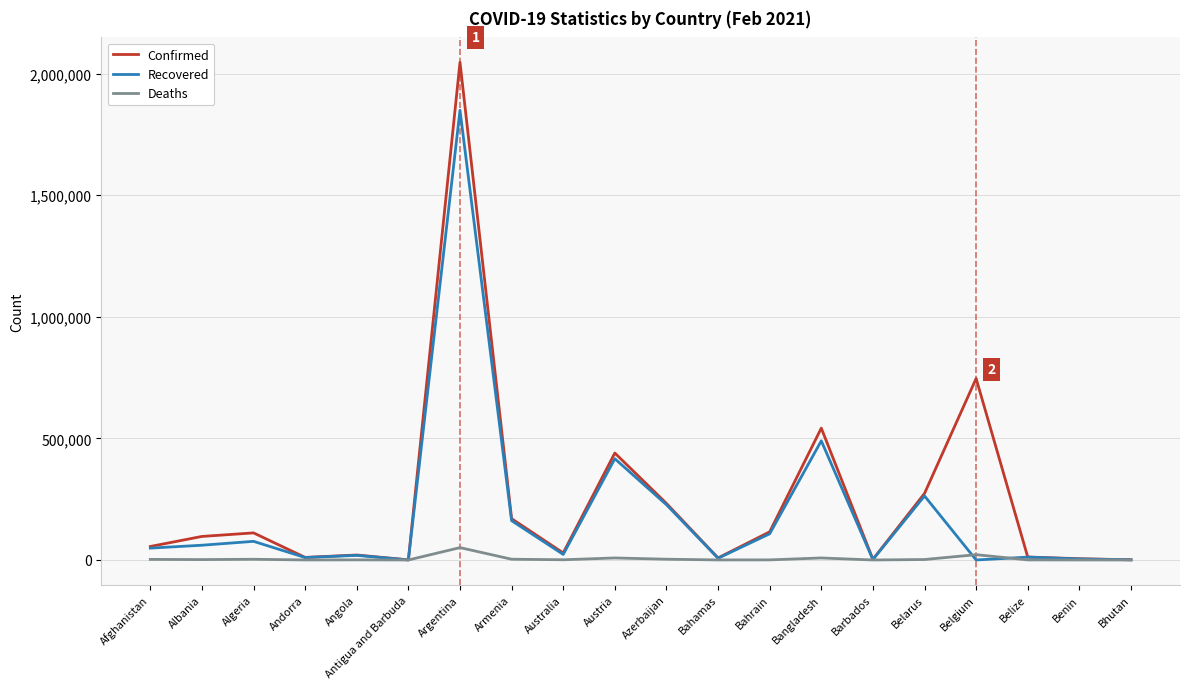

What is the maximum value for Deaths?

50857